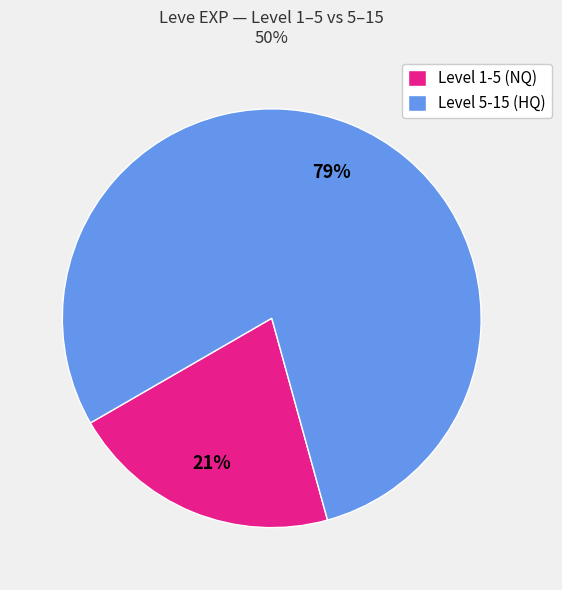

What is the ratio of the value at Level 1-5 (NQ) to the value at Level 5-15 (HQ)?

0.3